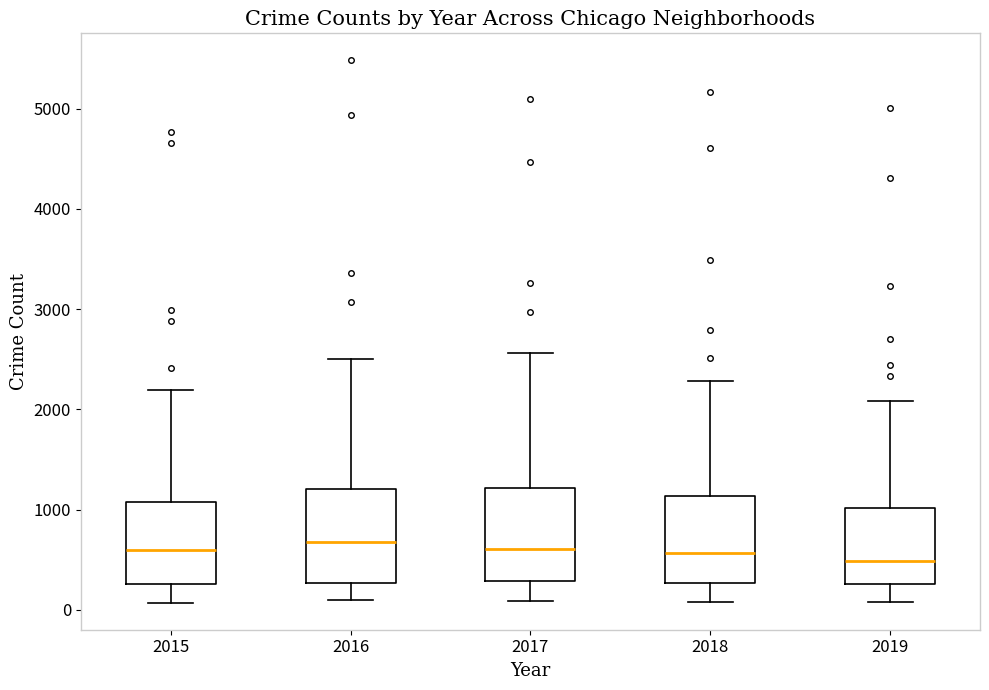

Reading left to right, transcribe this box plot: for each box, give where its median line is, the range the box spans, and where its two whiskers end, as read against the y-axis. The values are not printed on the chart, so give them approximately, as read against the axis.

2015: median 600, box 300 to 1100, whiskers 100 to 2200
2016: median 700, box 300 to 1200, whiskers 100 to 2500
2017: median 600, box 300 to 1200, whiskers 100 to 2600
2018: median 600, box 300 to 1100, whiskers 100 to 2300
2019: median 500, box 300 to 1000, whiskers 100 to 2100